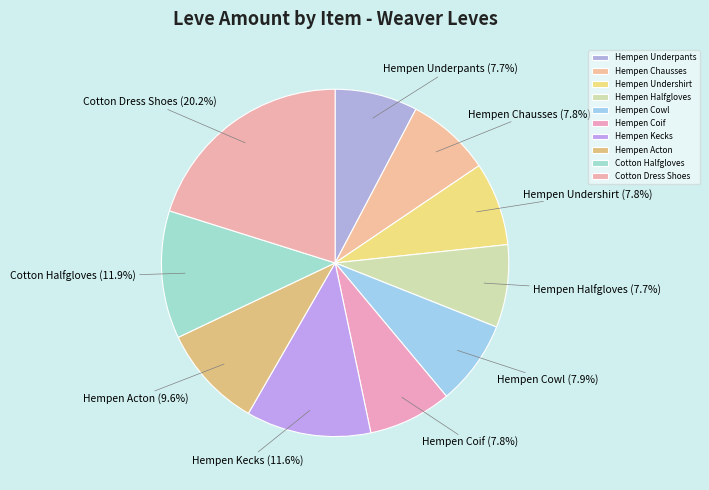

To the nearest percent, what portion does Hempen Acton represent?

10%